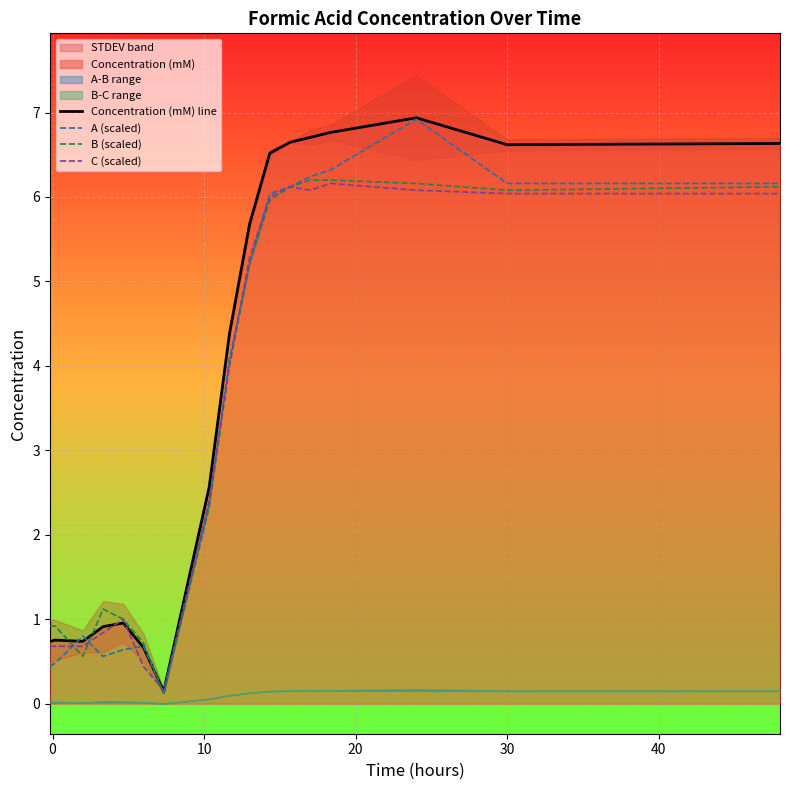

What is the maximum value for Concentration (mM) line?

6.9